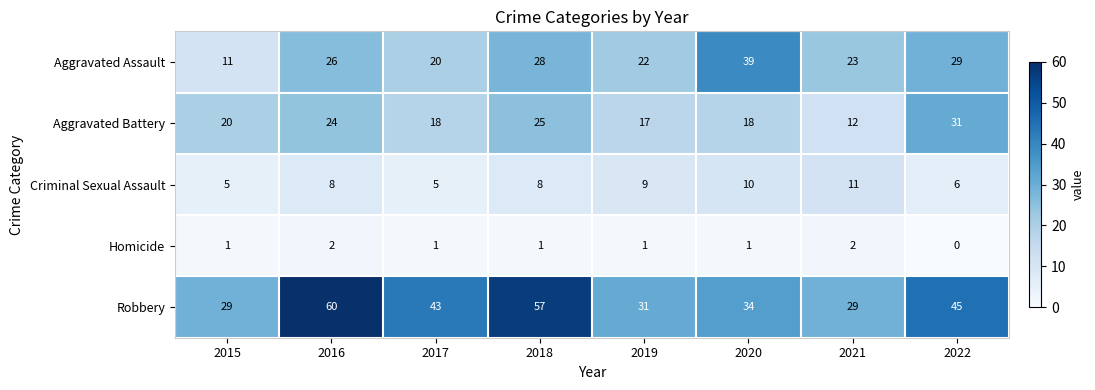

Which category has the highest value in the Robbery series?

2016